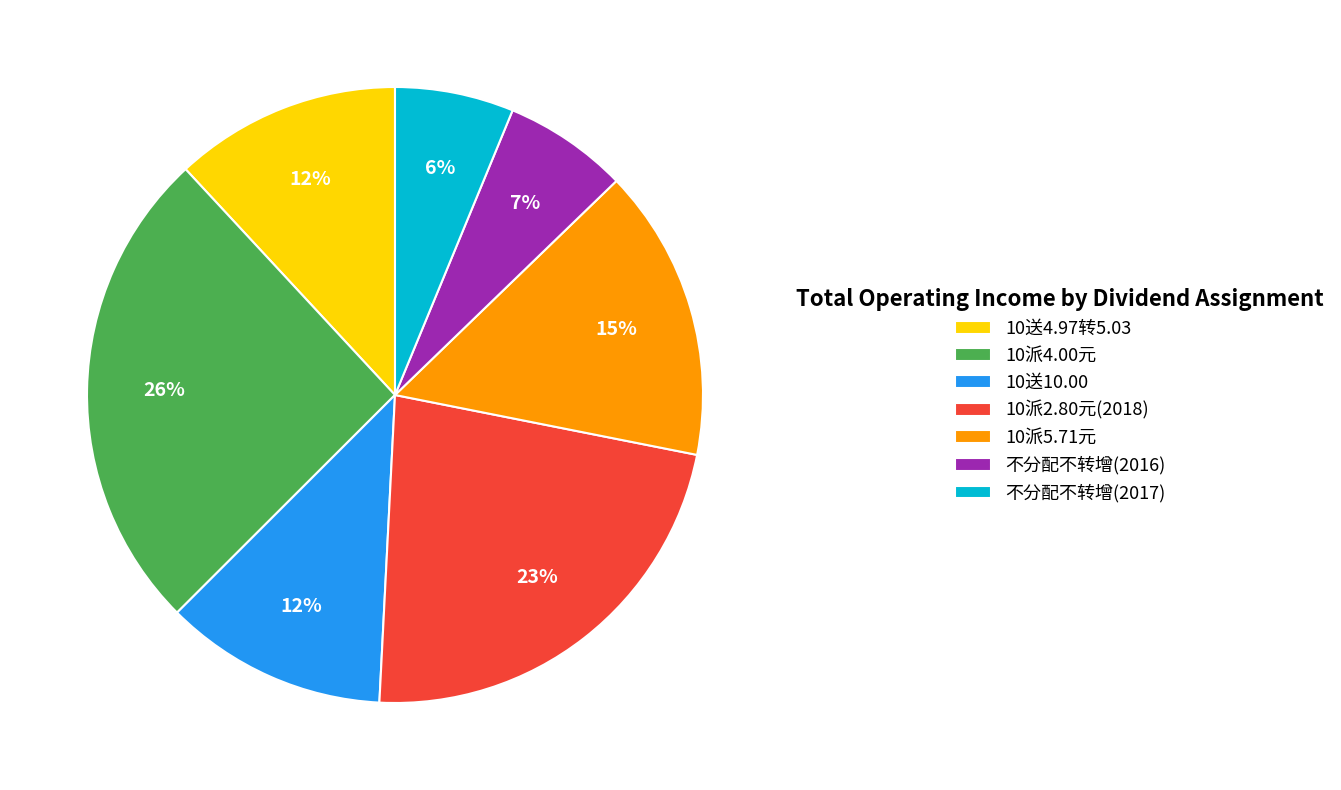

To the nearest percent, what is the combined percentage of 10派5.71元 and 10派4.00元?

41%